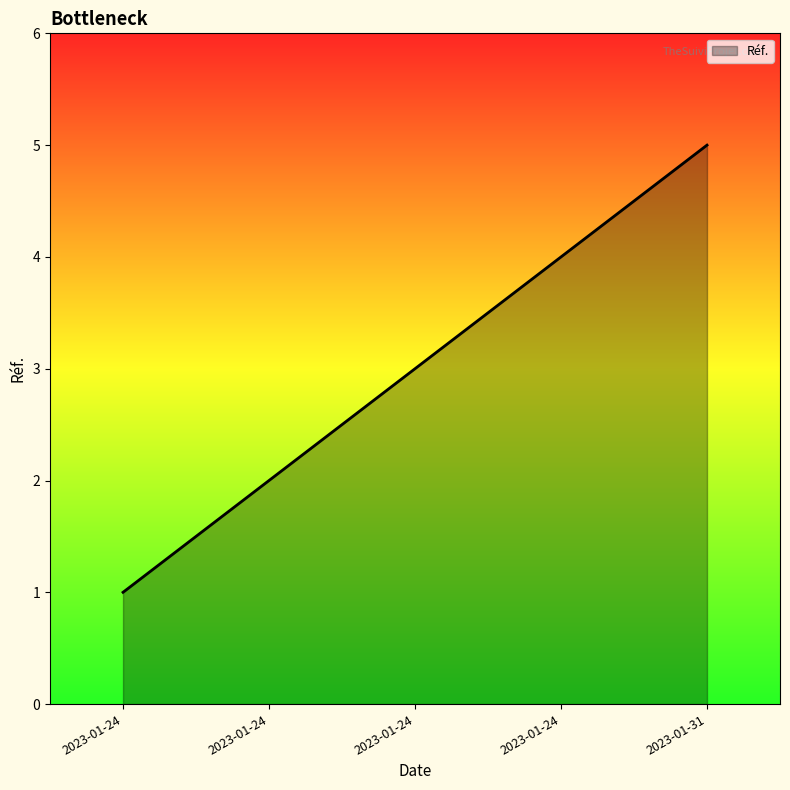

Reading left to right, what are all the values shown in this chart?

1	2	3	4	5